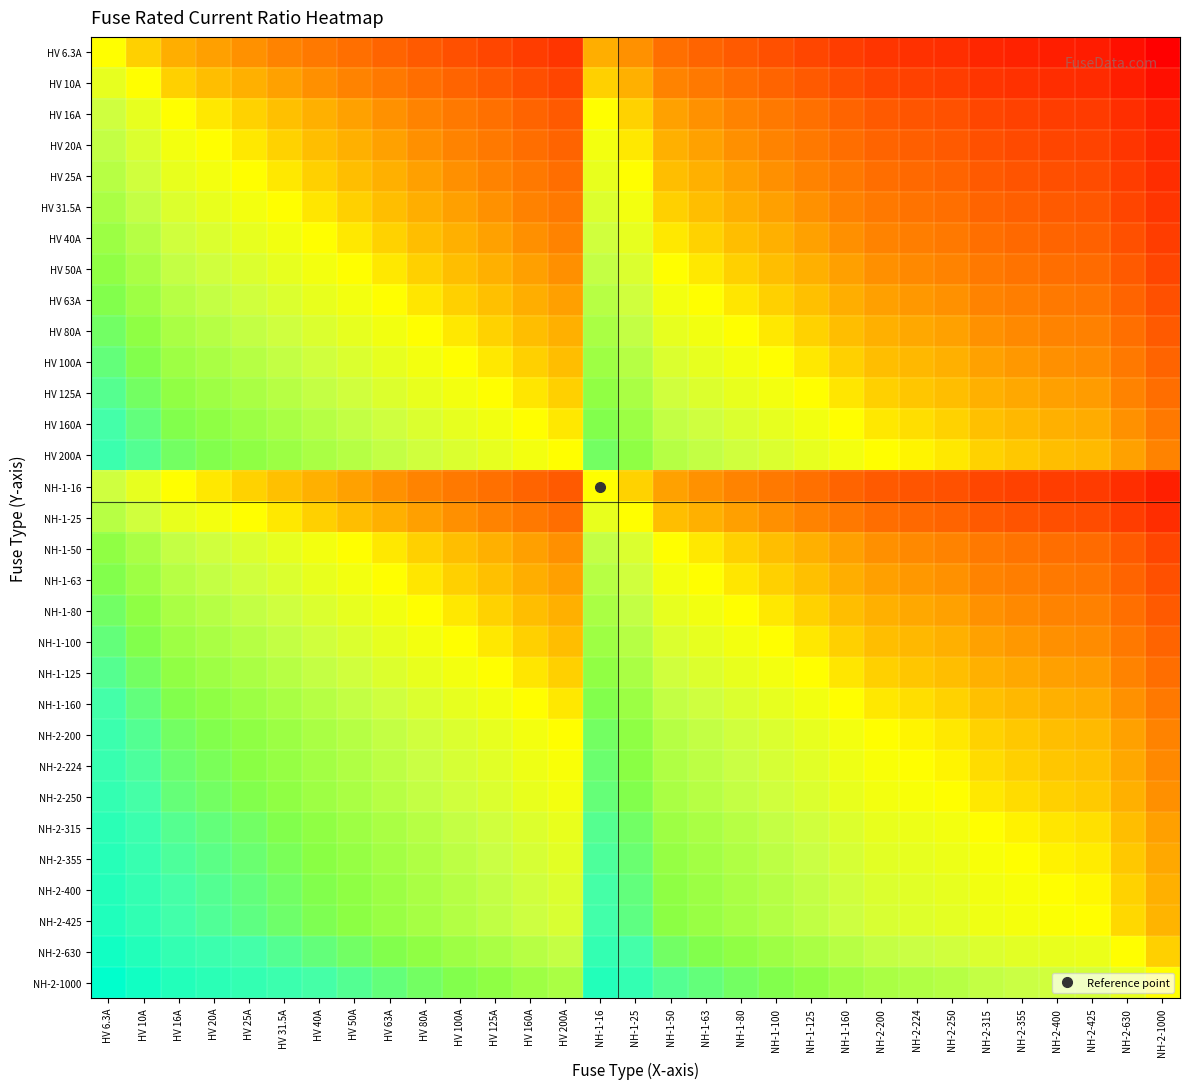

What is the minimum value shown in the chart?

-2.2